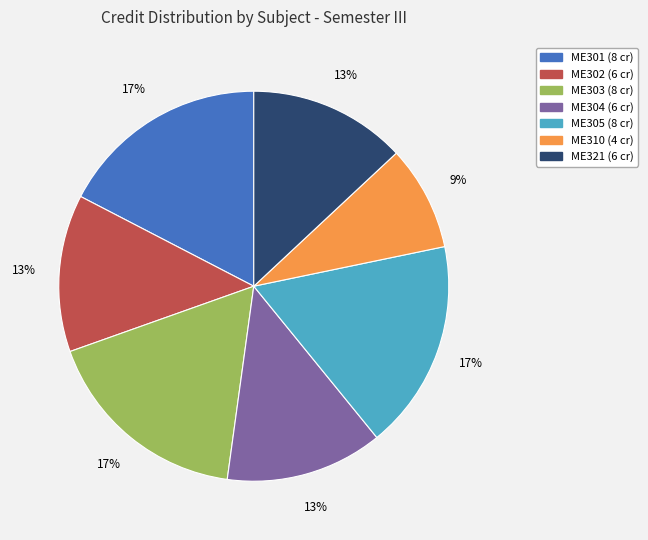

Which slice is the smallest?

ME310